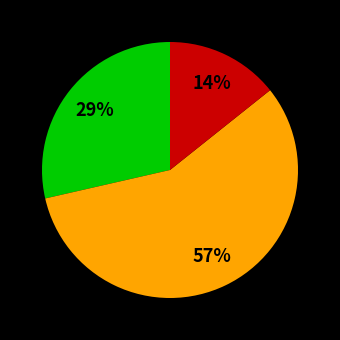

Is there a majority slice in this chart?

Yes